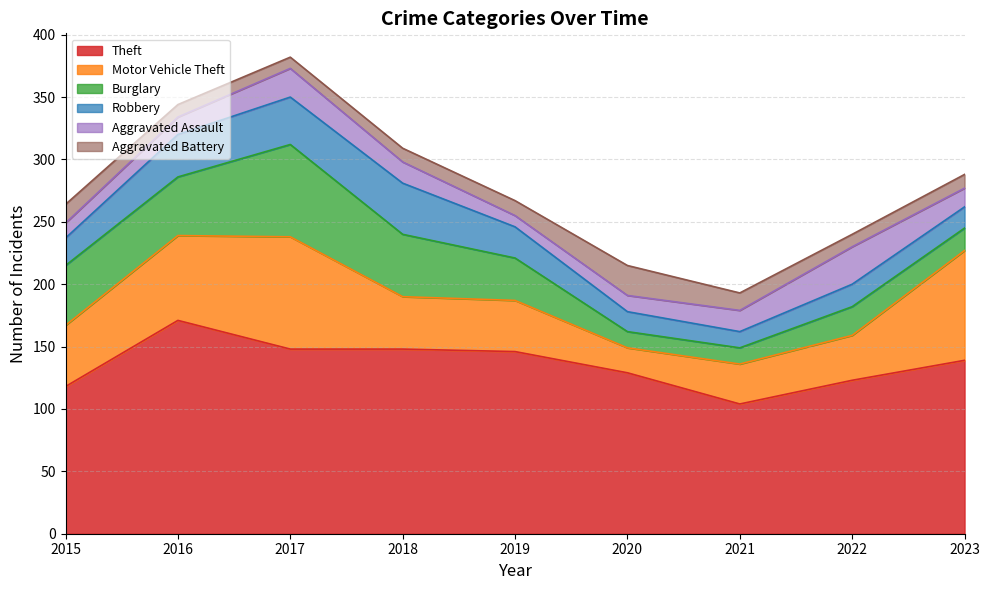

True or false: Aggravated Assault has more than 2 points higher than both neighbors.

False